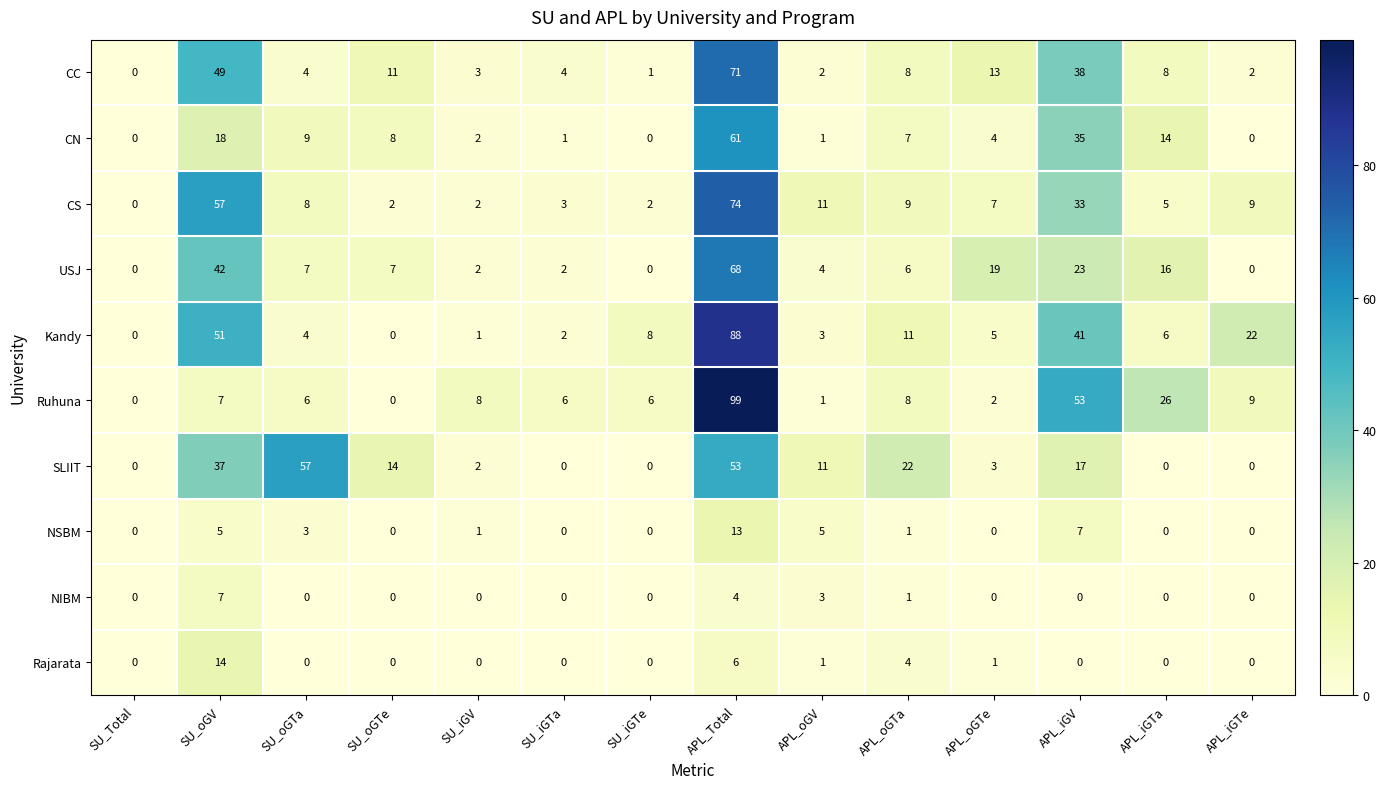

Which category has the highest value in the NIBM series?

SU_oGV